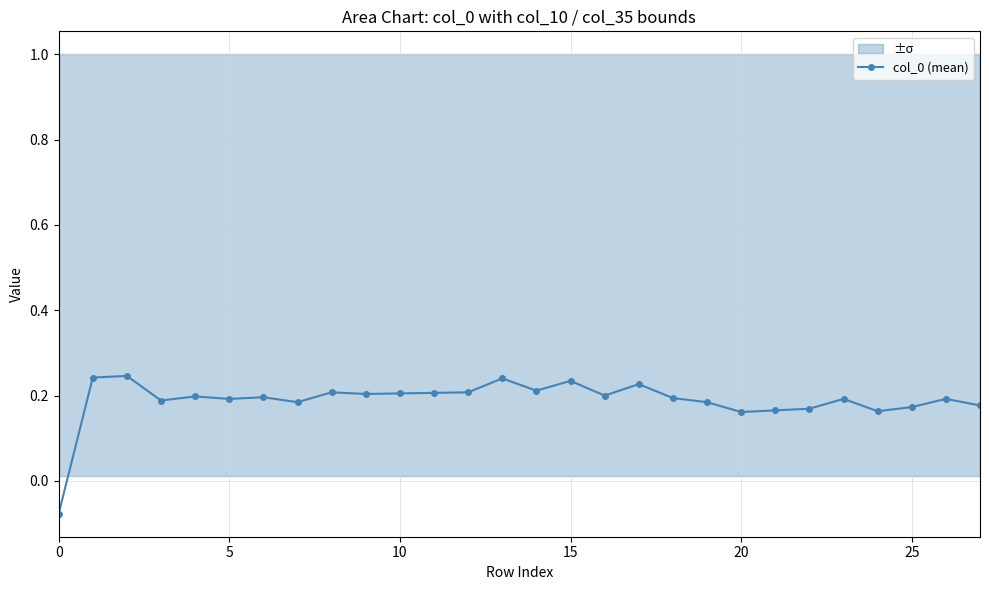

True or false: col_0 (mean) has more than 2 points higher than both neighbors.

True